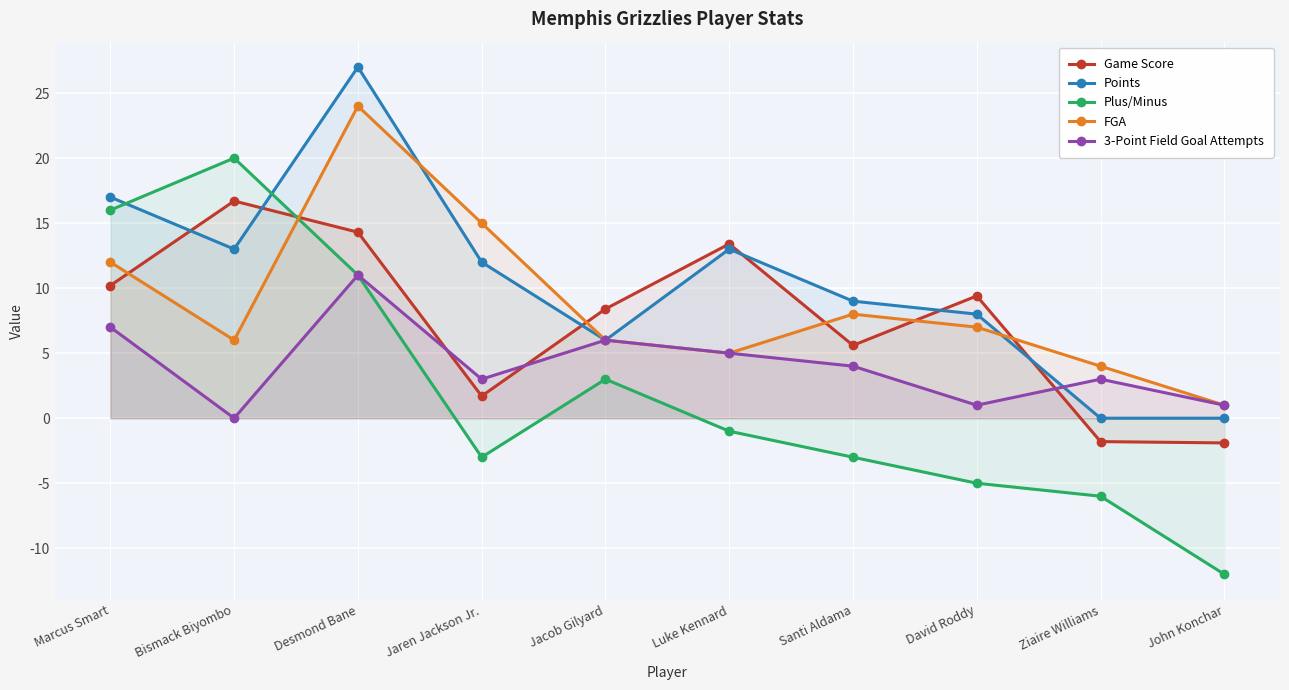

What is the spread (max minus min) of values at John Konchar?

13.0